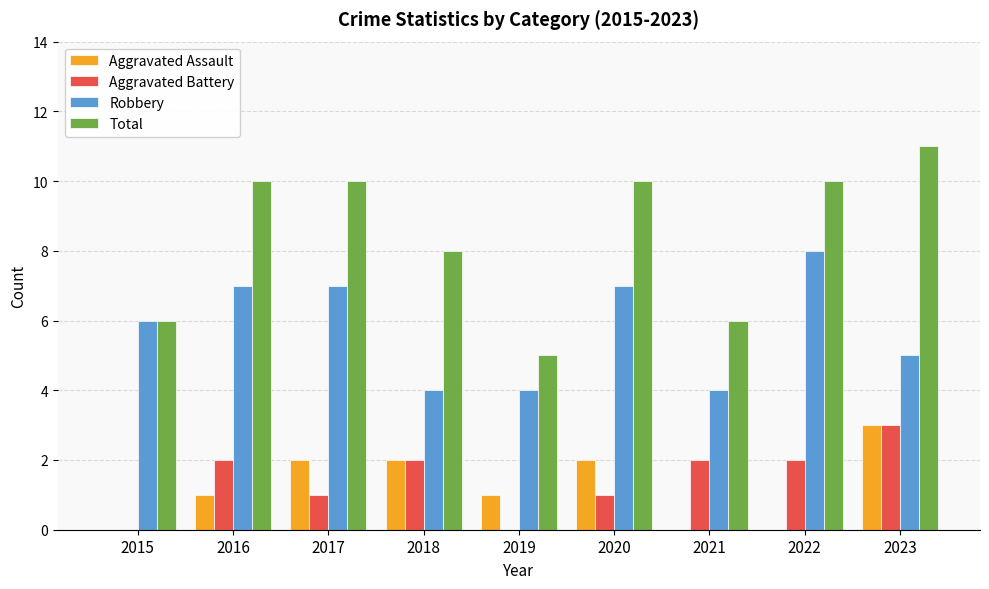

The Aggravated Battery series shows 1 at 2016. True or false?

False